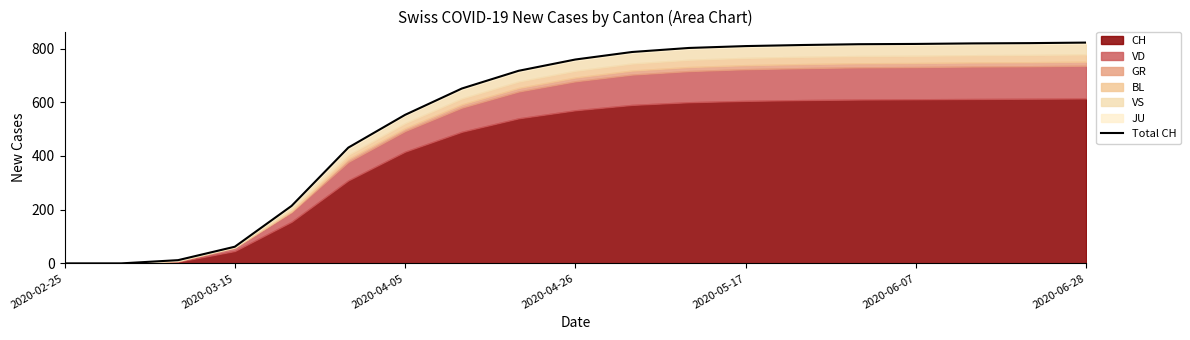

What is the greatest value displayed?

822